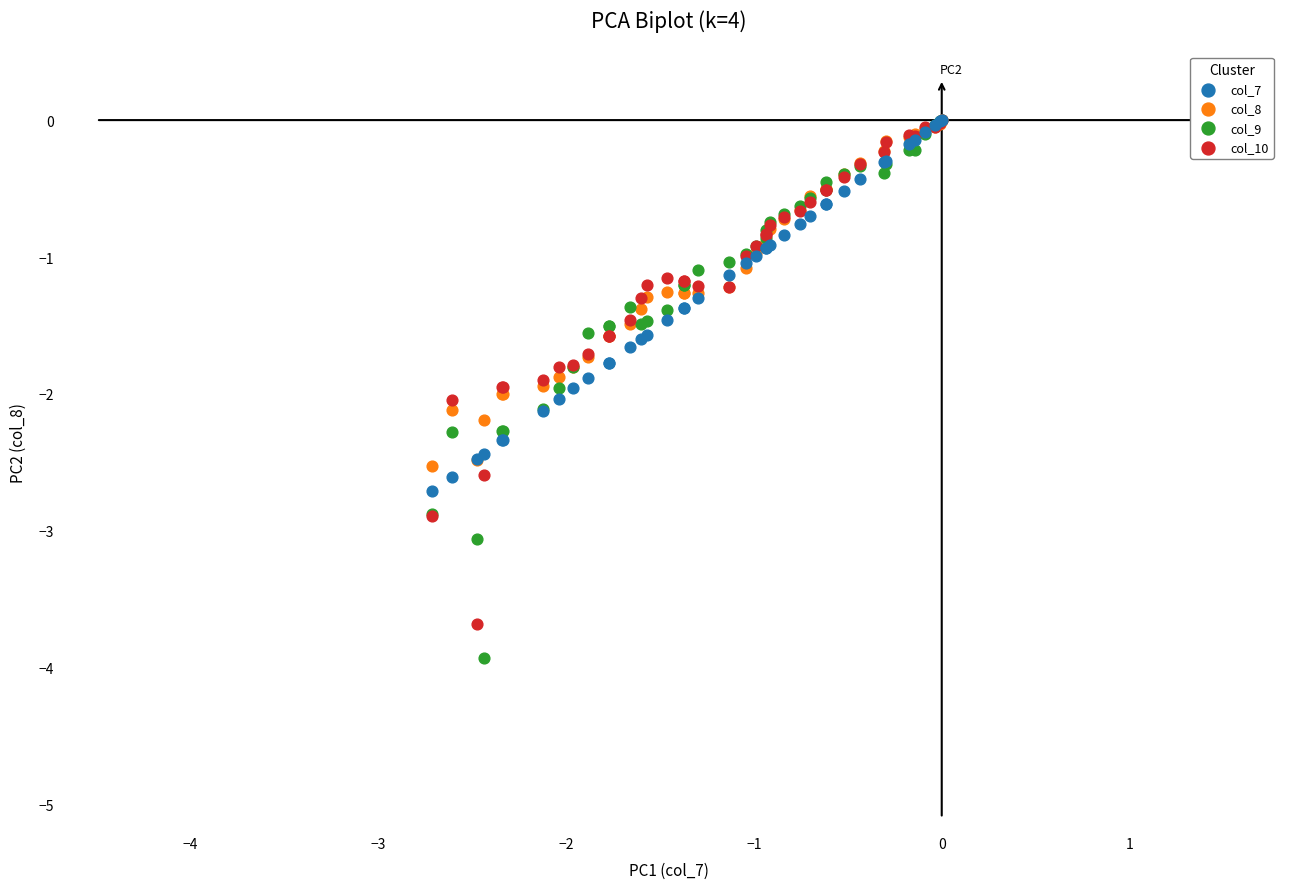

Which series contains the lowest Y value?

col_9